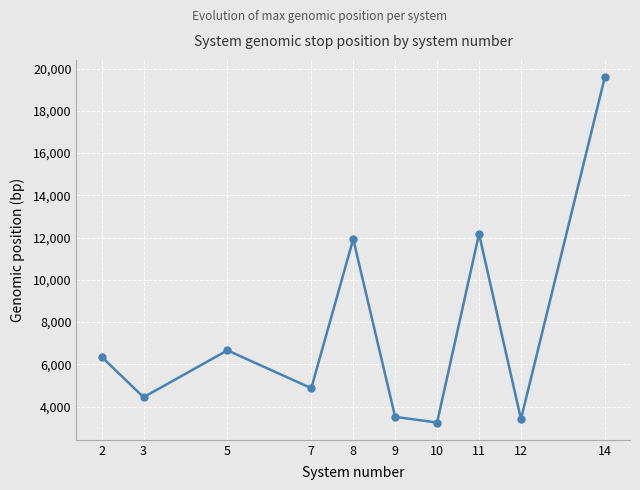

Is it true that the value at 10 is 3244?

True